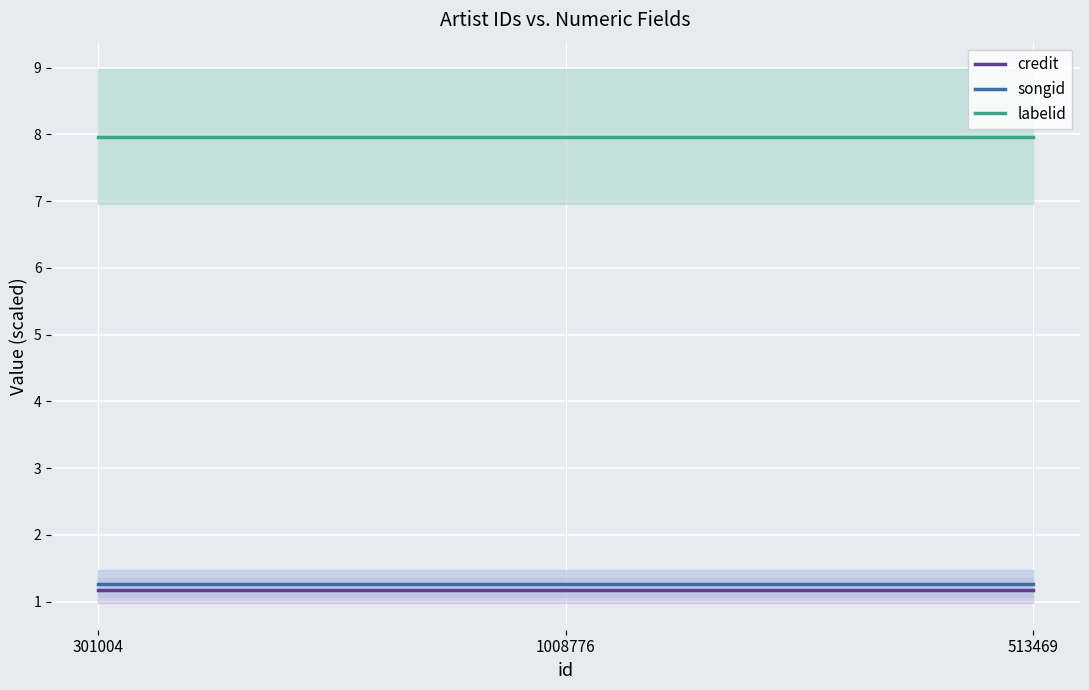

Reading left to right, what are all the values shown in this chart?

credit: 301004=1.2	1008776=1.2	513469=1.2
songid: 301004=1.3	1008776=1.3	513469=1.3
labelid: 301004=8.0	1008776=8.0	513469=8.0